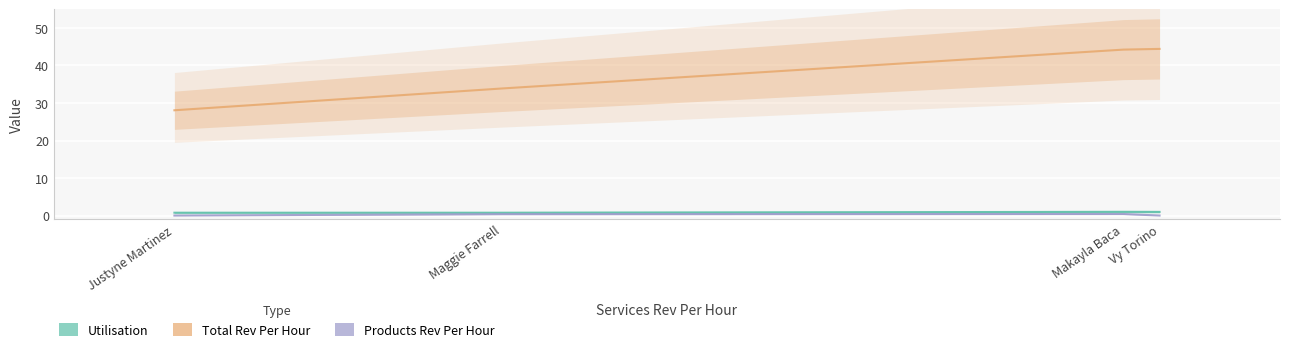

Reading left to right, transcribe all the data shown in this chart.

Utilisation: Justyne Martinez=0.8	Maggie Farrell=0.8	Makayla Baca=1.0	Vy Torino=1.0
Total Rev Per Hour: Justyne Martinez=28.1	Maggie Farrell=33.9	Makayla Baca=44.2	Vy Torino=44.4
Products Rev Per Hour: Justyne Martinez=0.0	Maggie Farrell=0.4	Makayla Baca=0.4	Vy Torino=0.0